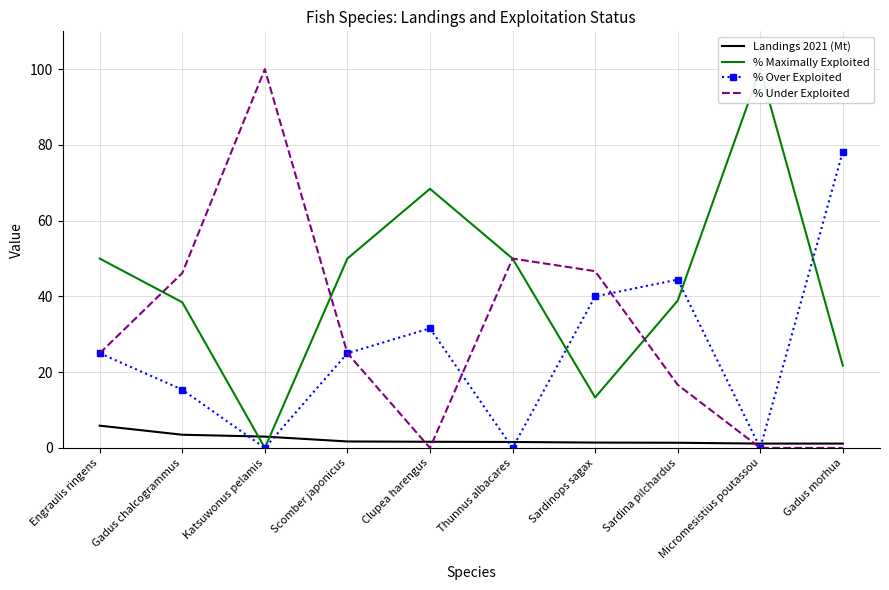

The value of % Maximally Exploited at Clupea harengus is 68.4. True or false?

True